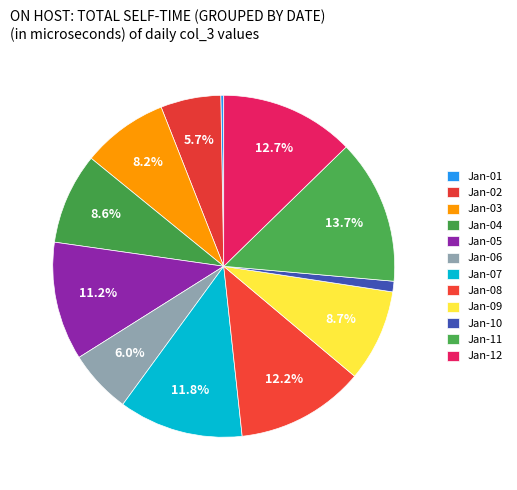

How many segments does this pie chart have?

12